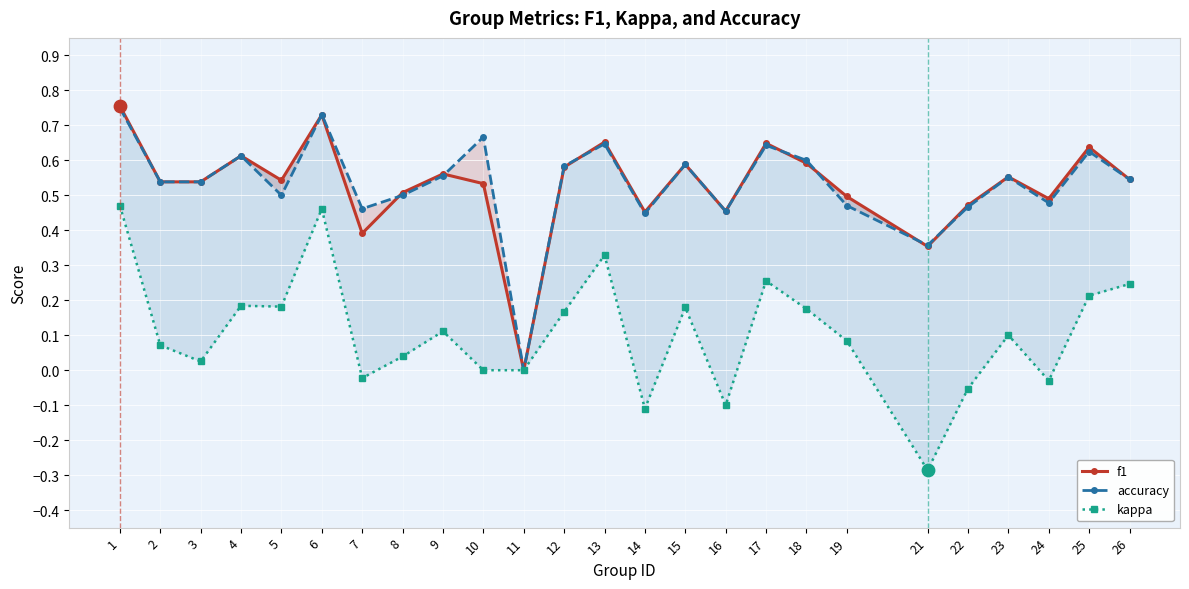

At how many categories does at least one series exceed 0?

24